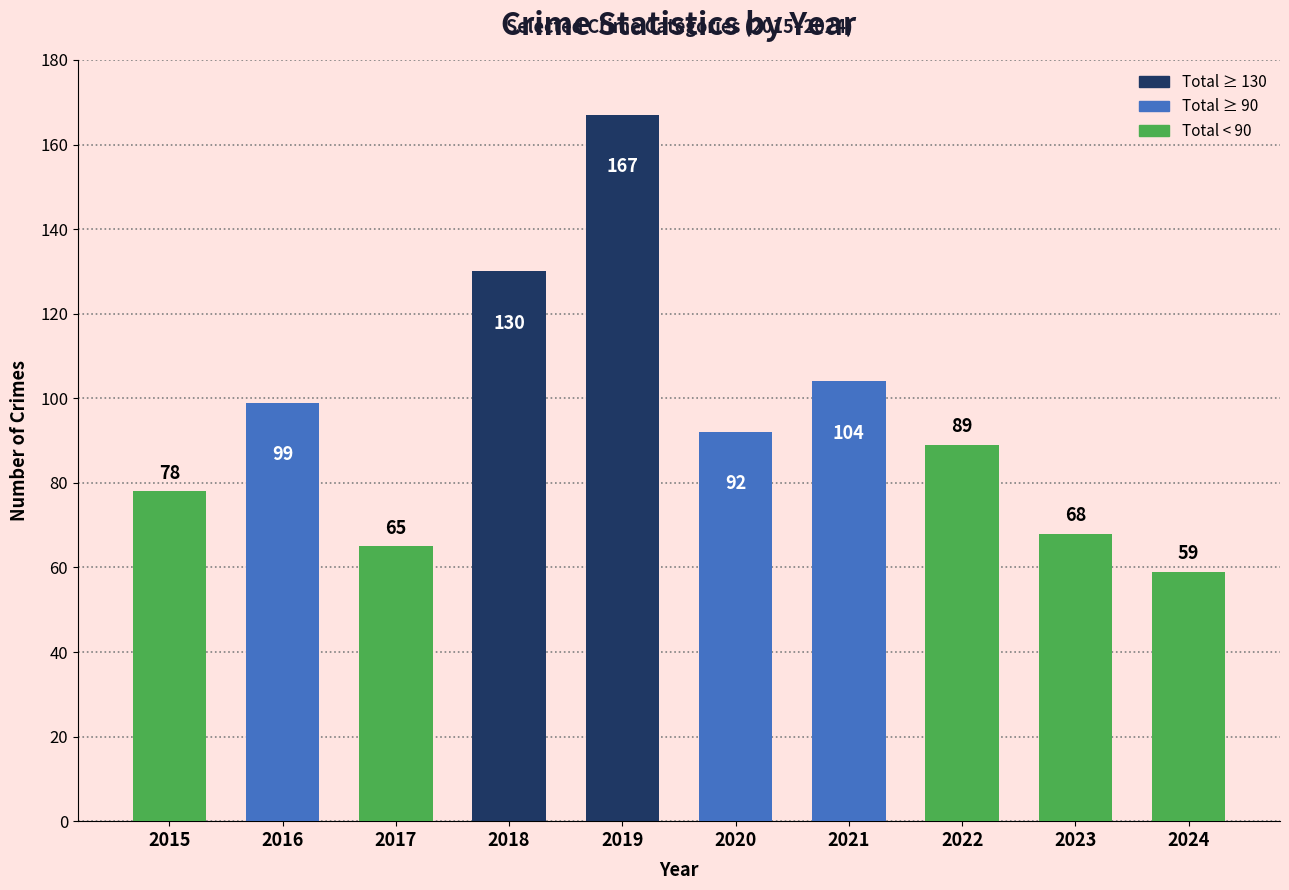

Which label corresponds to the smallest value in the chart?

2024